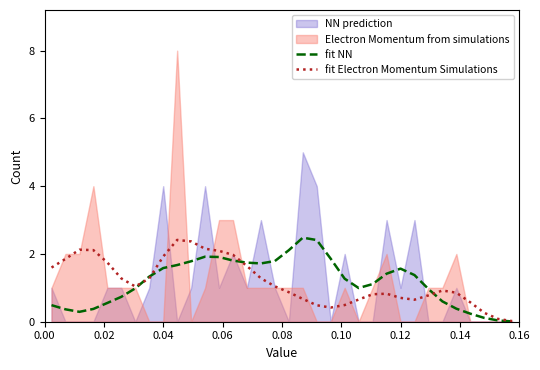

Which series ends up on top after the final intersection of fit Electron Momentum Simulations and fit NN?

fit Electron Momentum Simulations